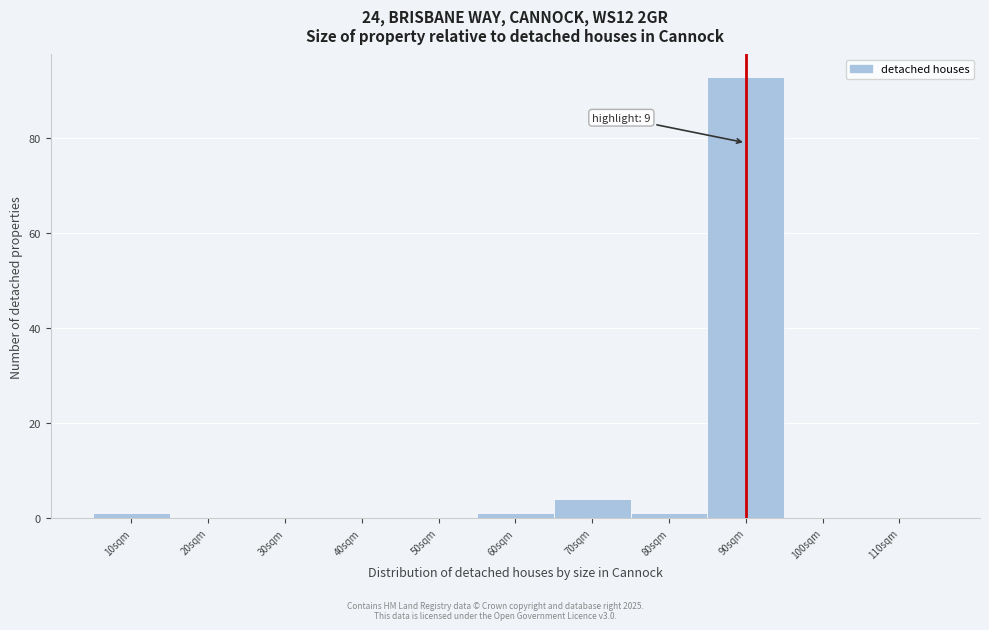

Reading right to left, list all the values displayed in this chart.

110sqm=0	100sqm=0	90sqm=93	80sqm=1	70sqm=4	60sqm=1	50sqm=0	40sqm=0	30sqm=0	20sqm=0	10sqm=1